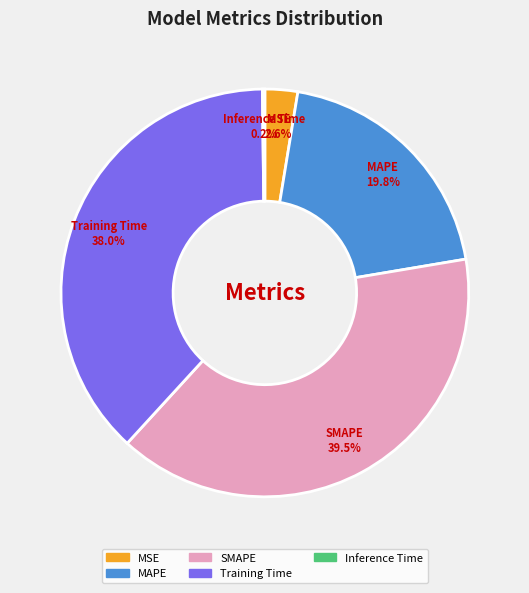

Is there any slice that represents more than half of the pie?

No